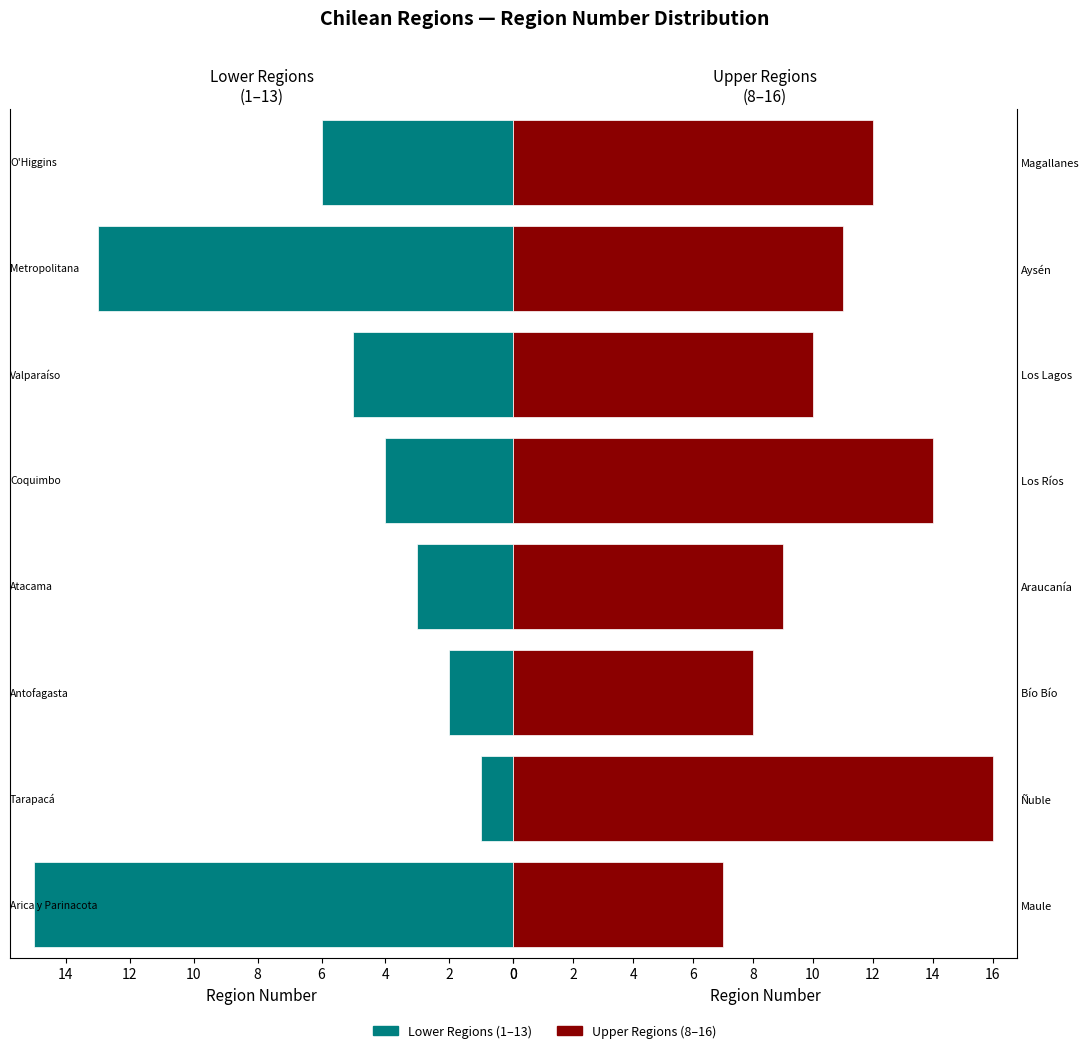

What is the minimum value for Upper Regions?

7